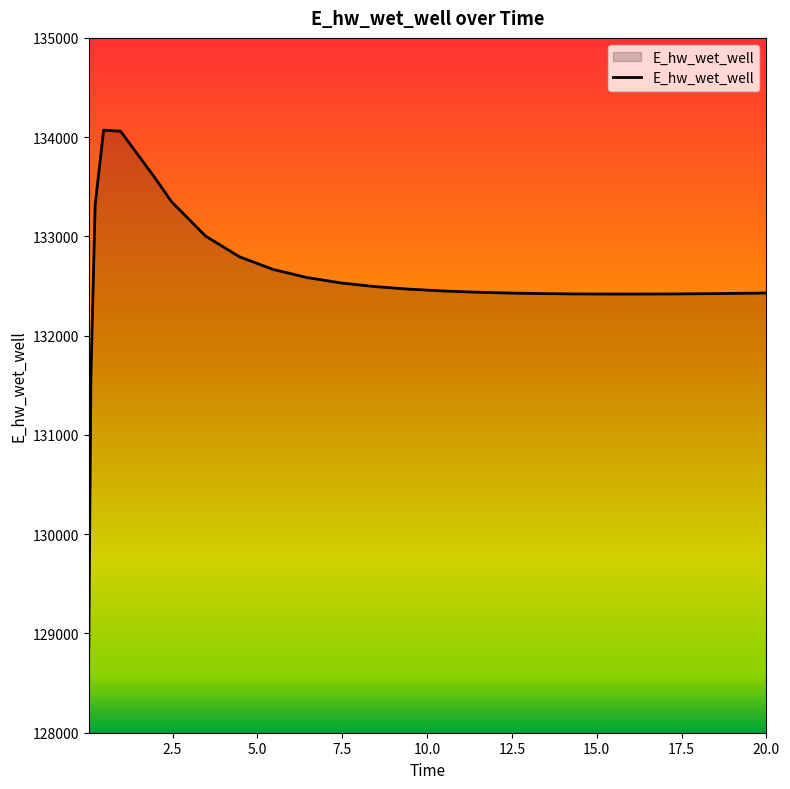

What is the maximum value shown in the chart?

134071.1